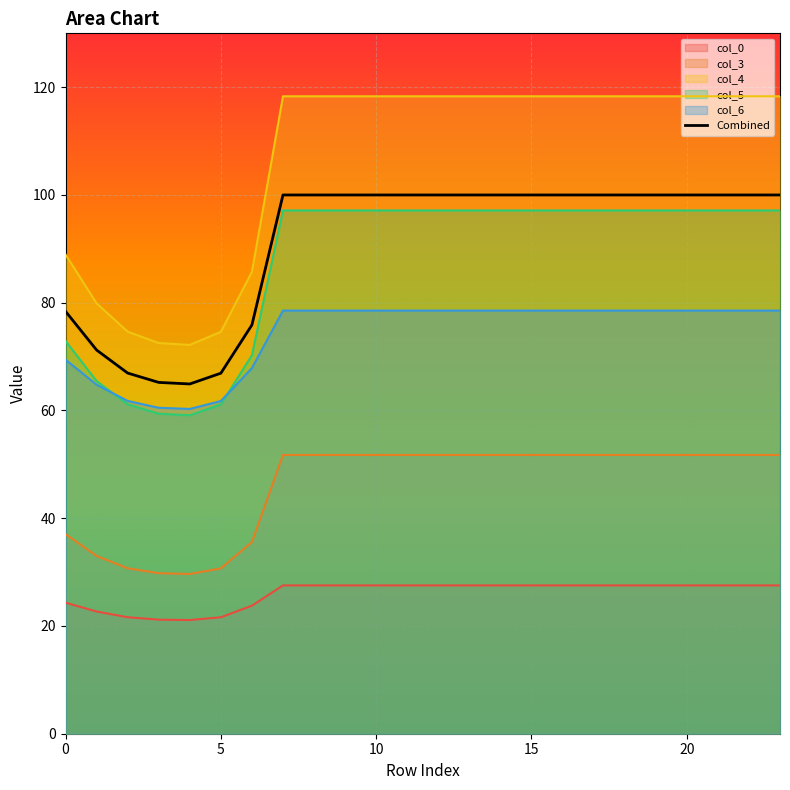

Reading left to right, what are all the values shown in this chart?

col_0: 24.3	22.7	21.6	21.2	21.1	21.6	23.8	27.5	27.5	27.5	27.5	27.5	27.5	27.5	27.5	27.5	27.5	27.5	27.5	27.5	27.5	27.5	27.5	27.5
col_3: 37.0	33.0	30.7	29.8	29.6	30.7	35.6	51.7	51.7	51.7	51.7	51.7	51.7	51.7	51.7	51.7	51.7	51.7	51.7	51.7	51.7	51.7	51.7	51.7
col_4: 88.9	79.9	74.6	72.5	72.2	74.6	85.7	118.3	118.3	118.3	118.3	118.3	118.3	118.3	118.3	118.3	118.3	118.3	118.3	118.3	118.3	118.3	118.3	118.3
col_5: 72.9	65.5	61.1	59.4	59.1	61.1	70.3	97.1	97.1	97.1	97.1	97.1	97.1	97.1	97.1	97.1	97.1	97.1	97.1	97.1	97.1	97.1	97.1	97.1
col_6: 69.4	64.8	61.8	60.5	60.3	61.8	67.9	78.5	78.5	78.5	78.5	78.5	78.5	78.5	78.5	78.5	78.5	78.5	78.5	78.5	78.5	78.5	78.5	78.5